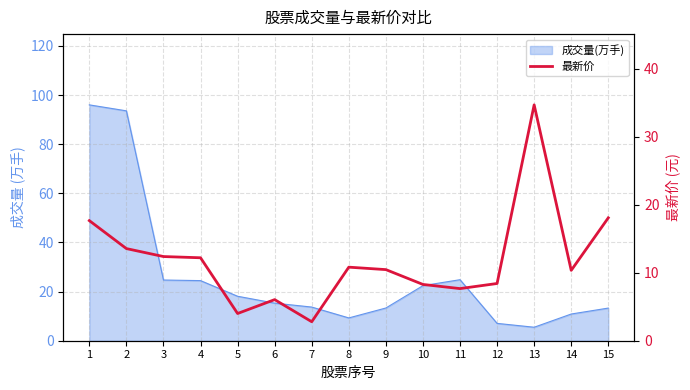

Reading left to right, extract all data points from this chart.

1=17.6	2=13.5	3=12.4	4=12.2	5=4.0	6=6.0	7=2.8	8=10.8	9=10.4	10=8.3	11=7.7	12=8.4	13=34.7	14=10.3	15=18.1